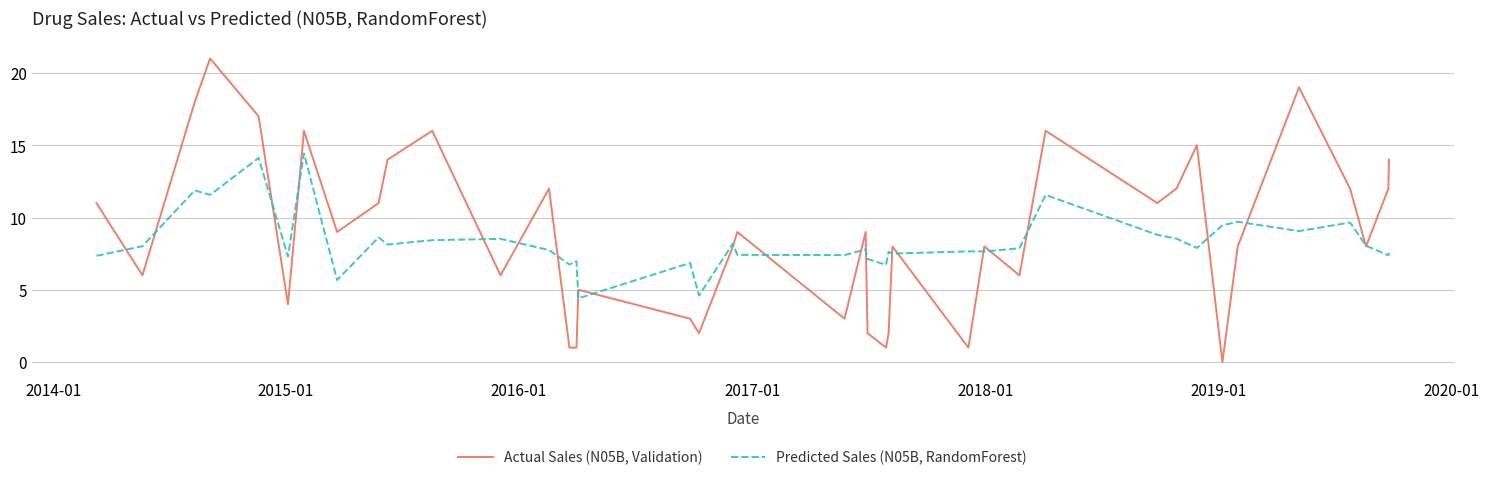

List the series in order of their peak value, lowest first.

Predicted Sales (N05B, RandomForest), Actual Sales (N05B, Validation)